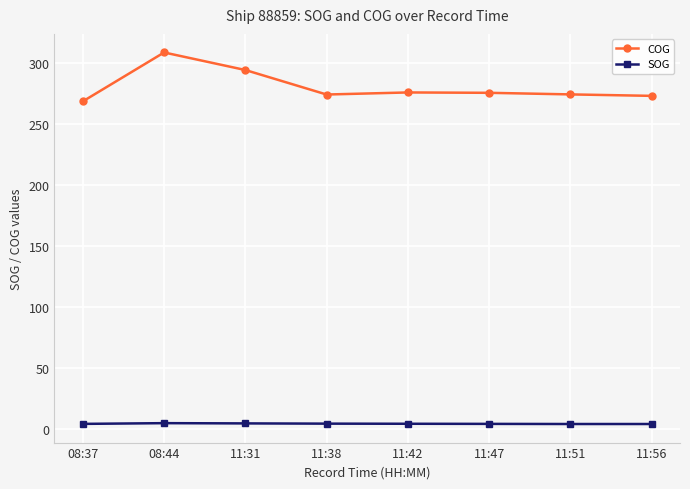

Does the chart display data point markers on the line(s)?

Yes